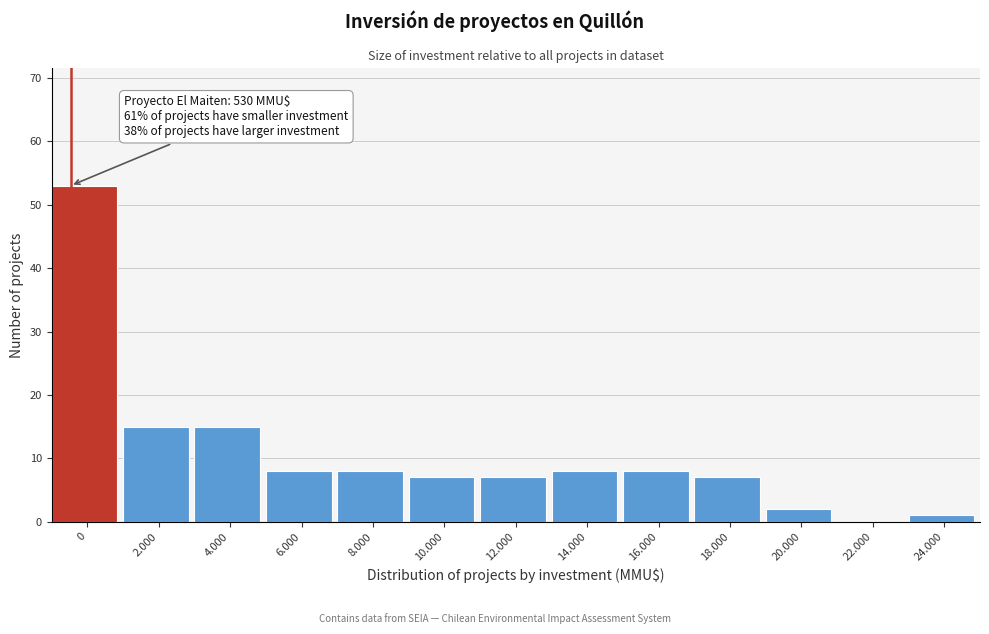

Reading right to left, what are all the values shown in this chart?

24.000=1	22.000=0	20.000=2	18.000=7	16.000=8	14.000=8	12.000=7	10.000=7	8.000=8	6.000=8	4.000=15	2.000=15	0=53